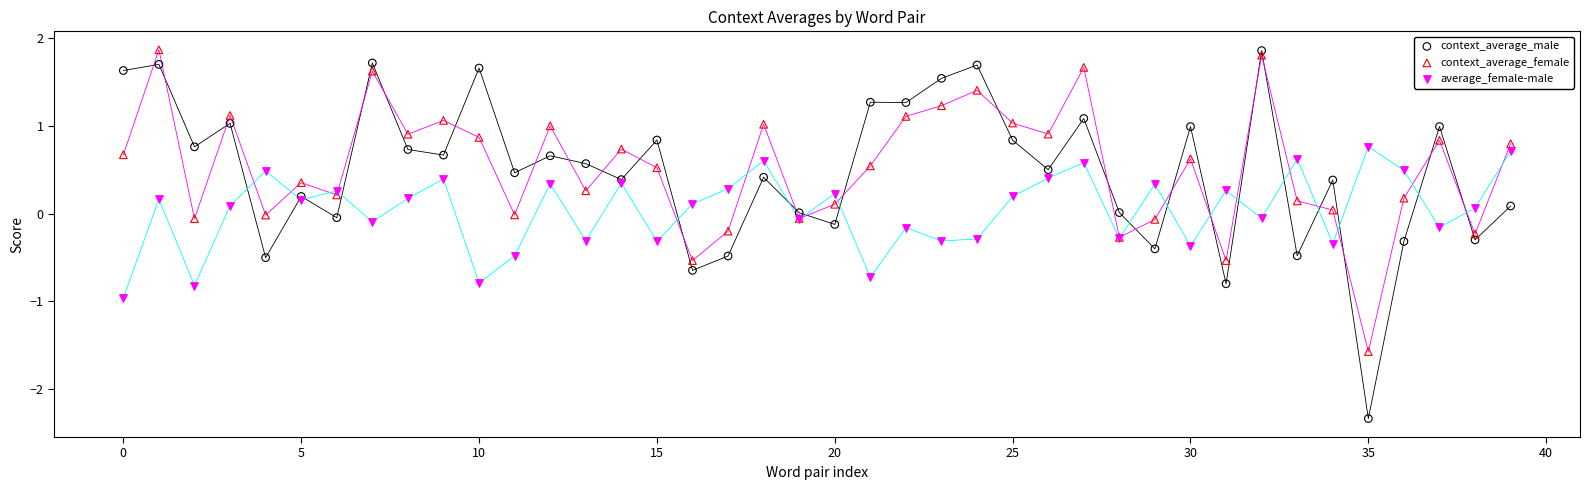

Which series contains the lowest Y value?

context_average_male